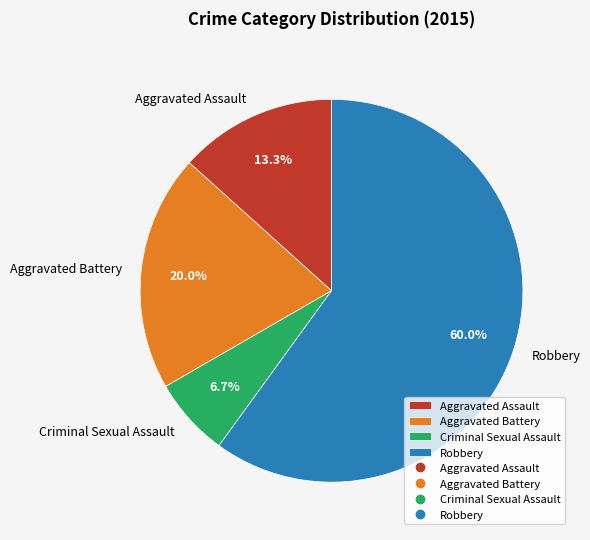

Which slice is the largest?

Robbery